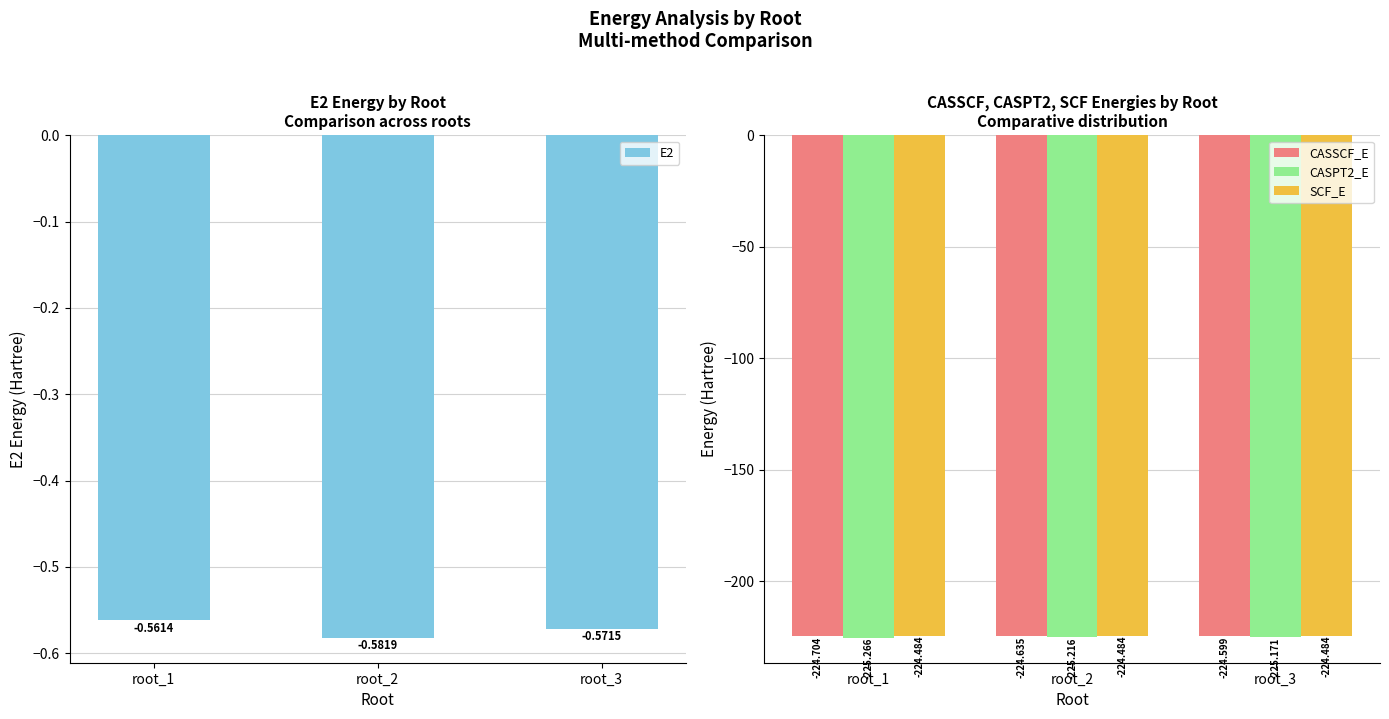

How many groups of bars are there?

3